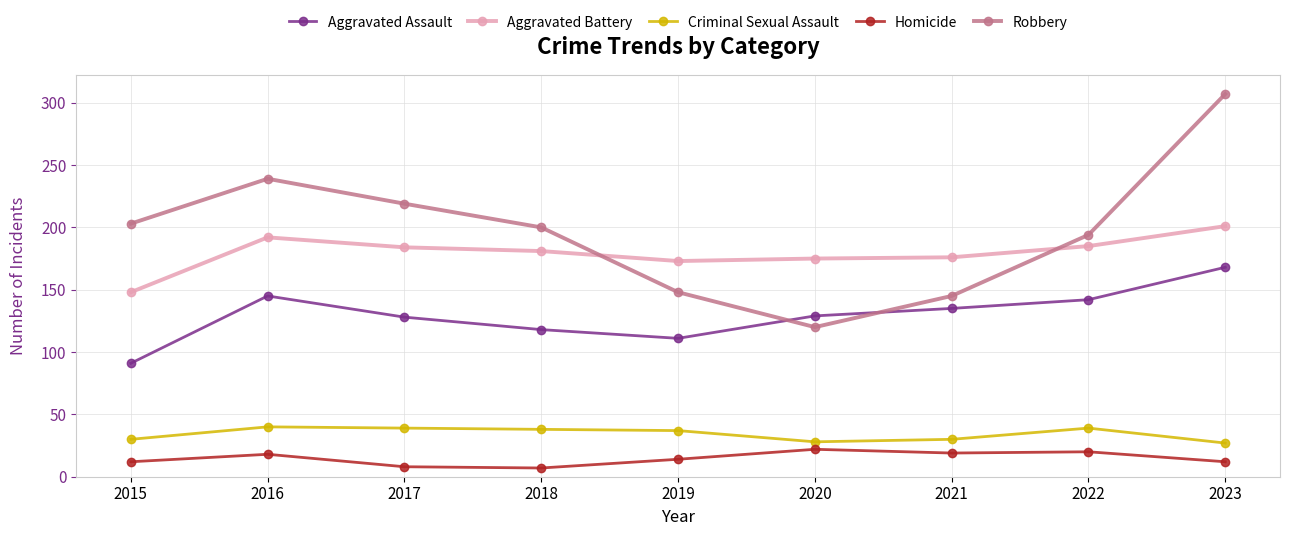

What is the difference between the second highest and second lowest values in the Criminal Sexual Assault series?

11